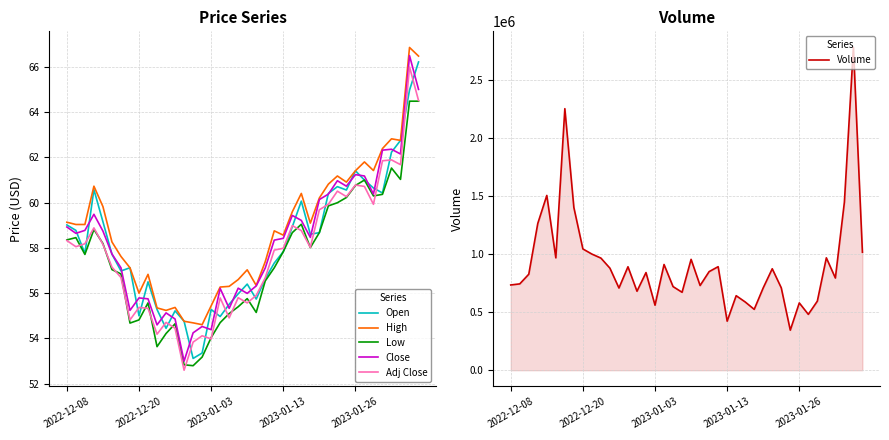

Which series changed the most between 30 and 31?

Volume